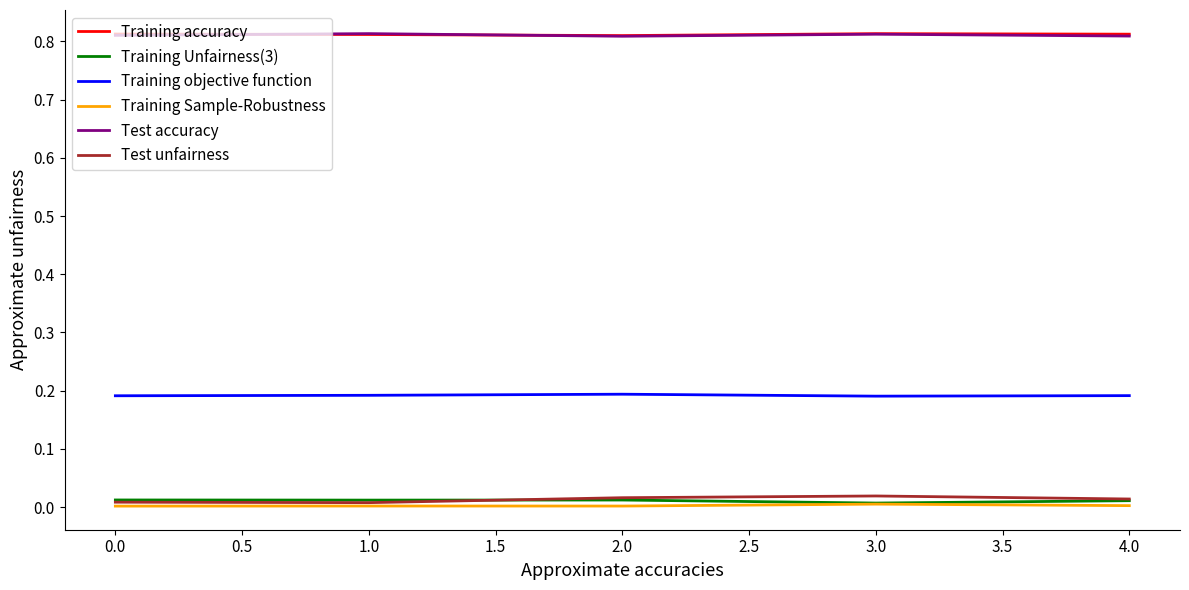

What is the sum of all Test accuracy values?

4.1